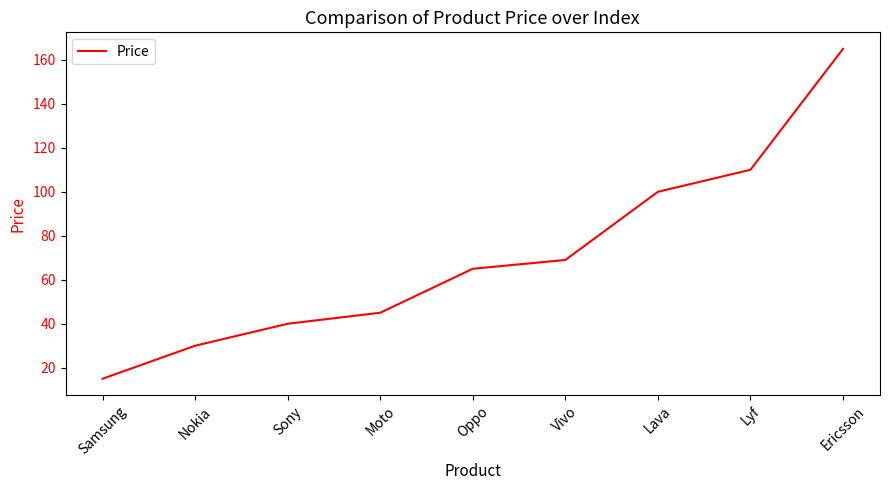

Count the number of data series in this chart.

1